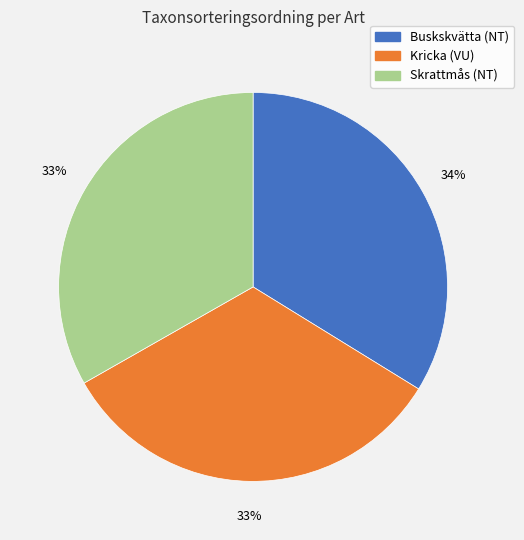

How many slices are in this pie chart?

3